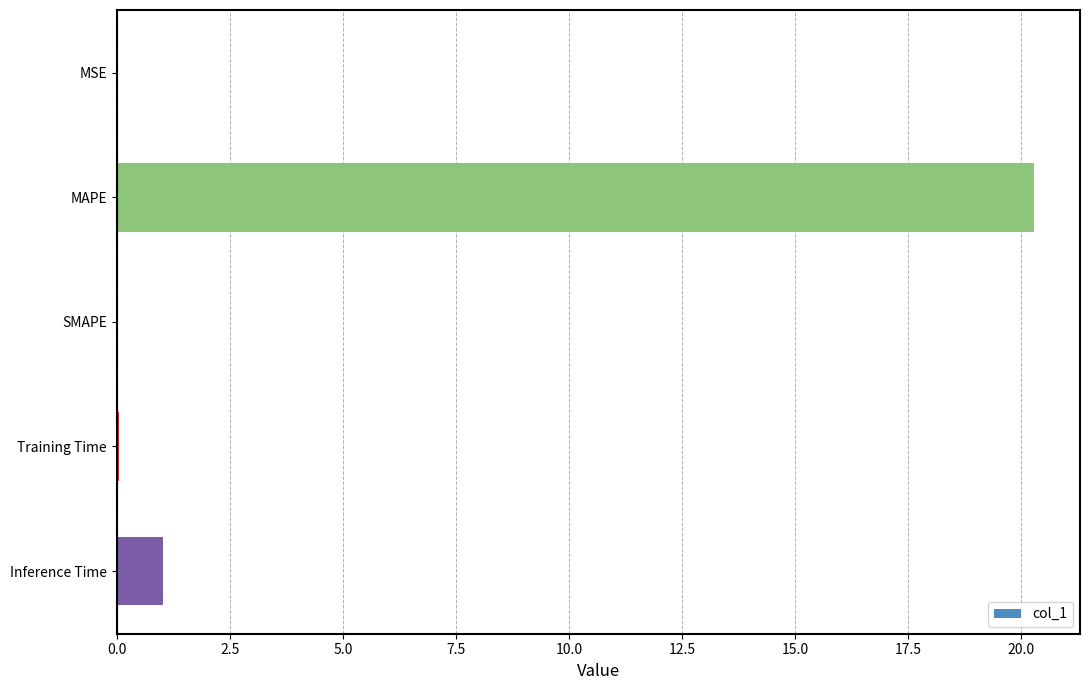

At which category does the chart reach its peak across all series?

MAPE